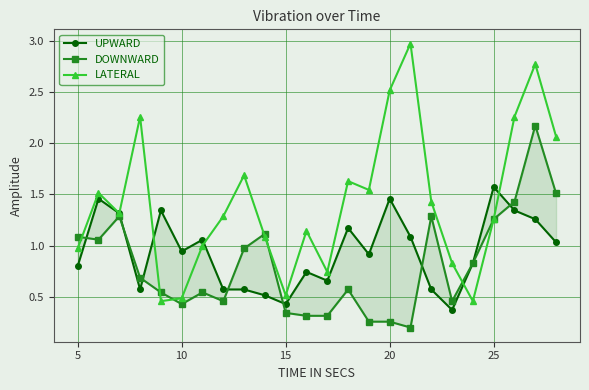

The LATERAL series shows 0.5 at 15. True or false?

True